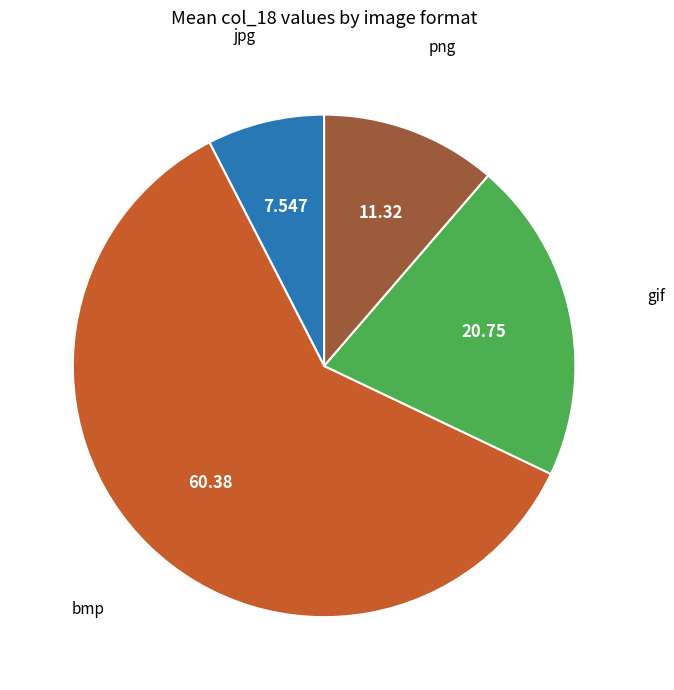

Does any single category account for the majority?

Yes